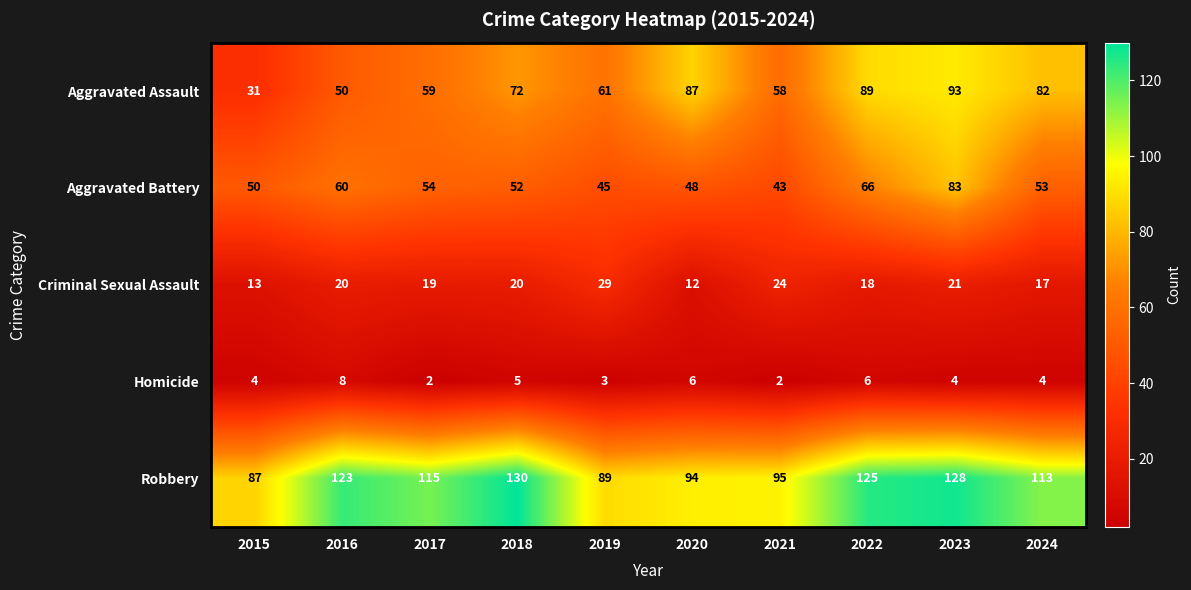

Which series has the largest total across all categories?

Robbery